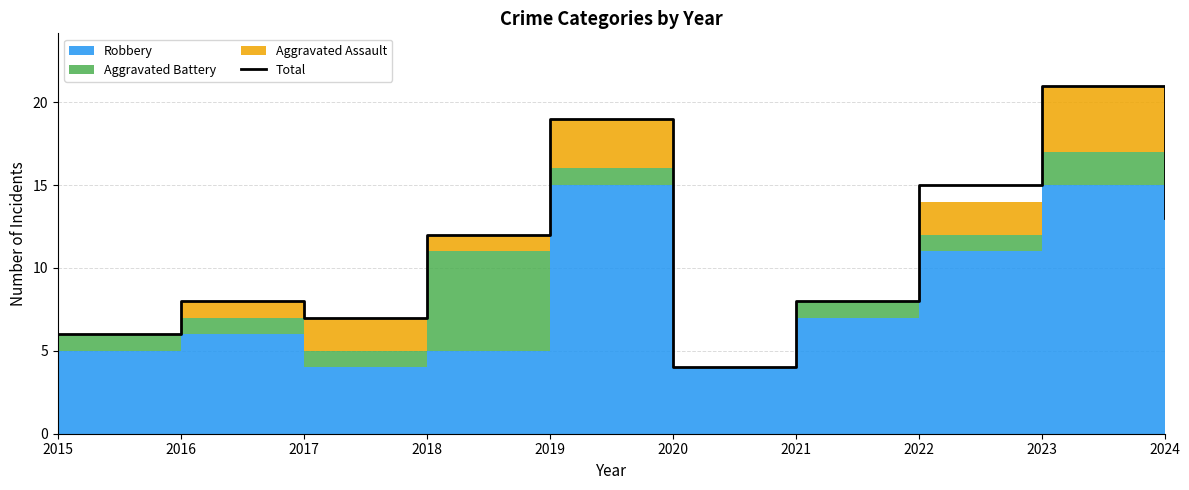

Does the chart display data point markers on the line(s)?

No